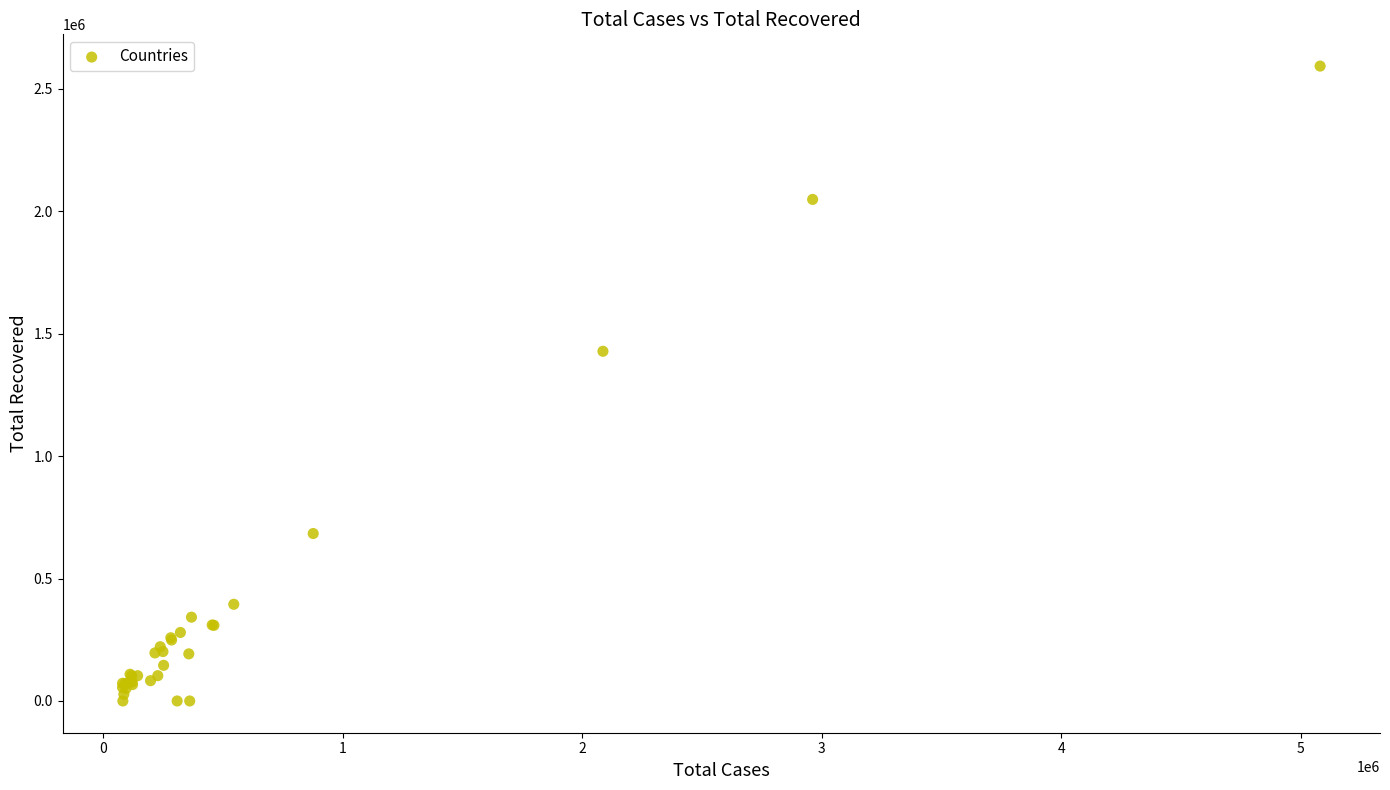

What Y value in the scatter plot is closest to 1295991?

1427669